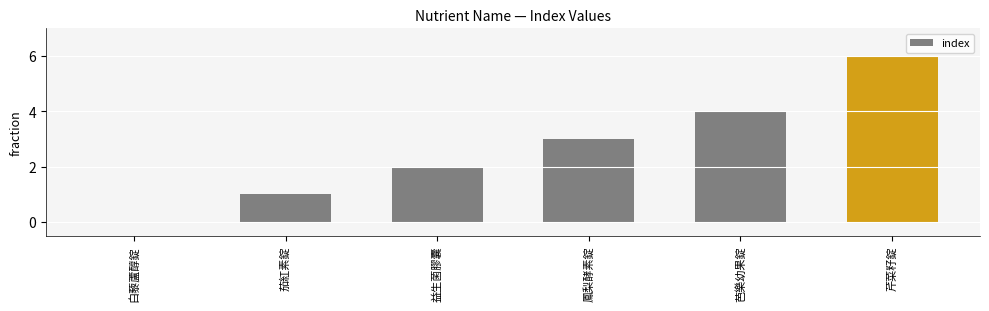

Where is the data nearest to the value 3?

鳳梨酵素錠